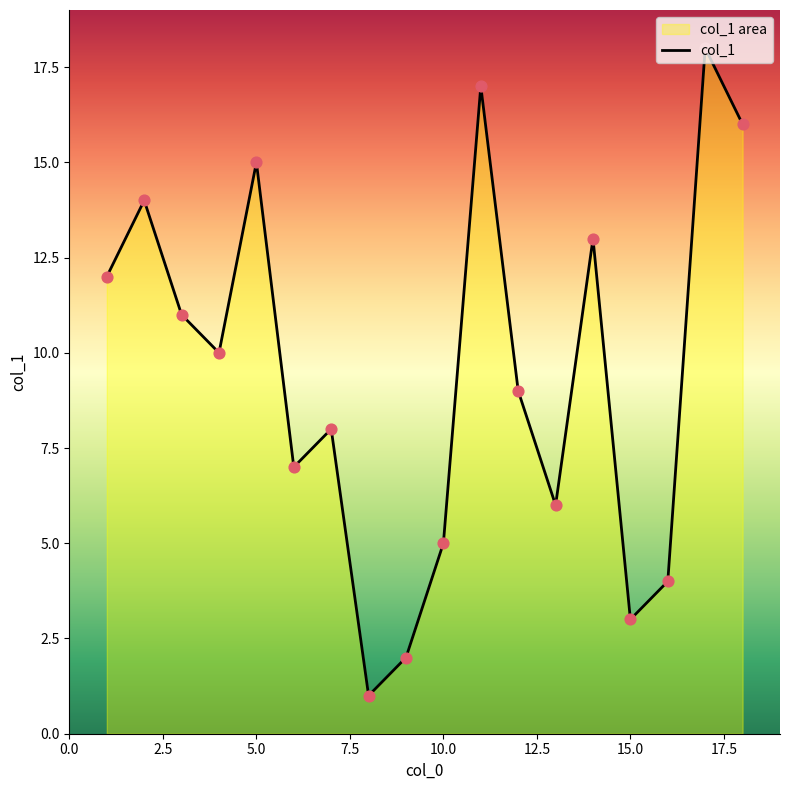

Is it true that the value at 10.0 is 5?

True